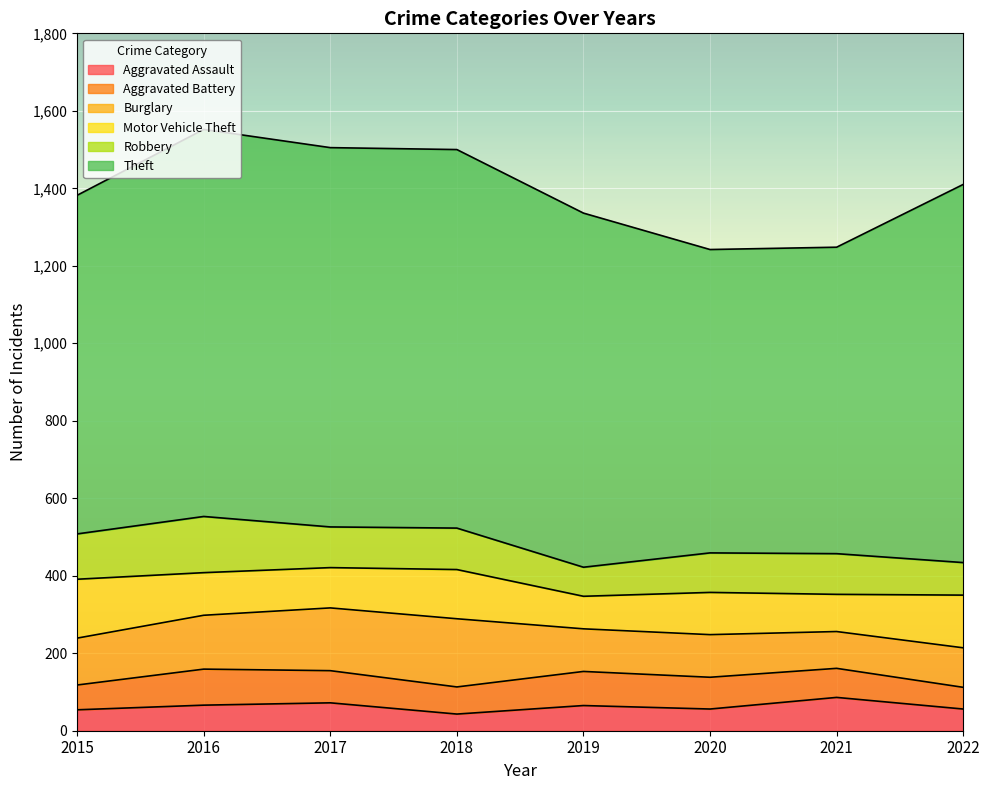

What is the spread (max minus min) of values at 2019?

849